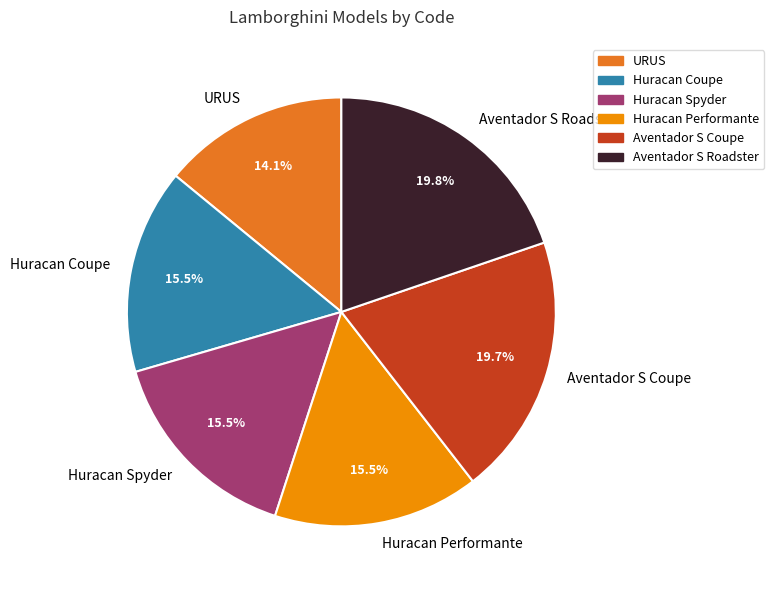

What is the ratio of the value at Huracan Coupe to the value at URUS?

1.1